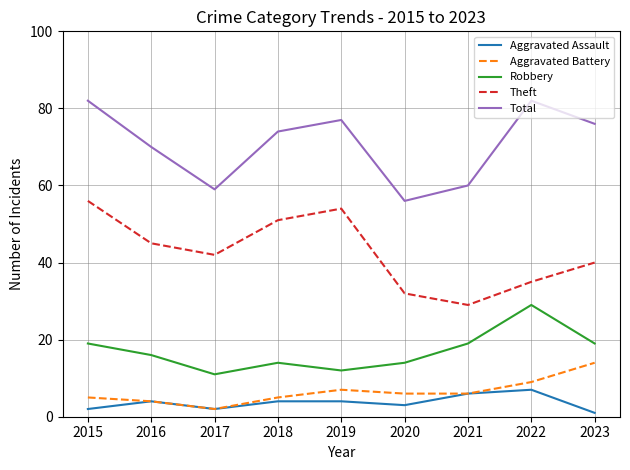

What is the spread (max minus min) of values at 2016?

66